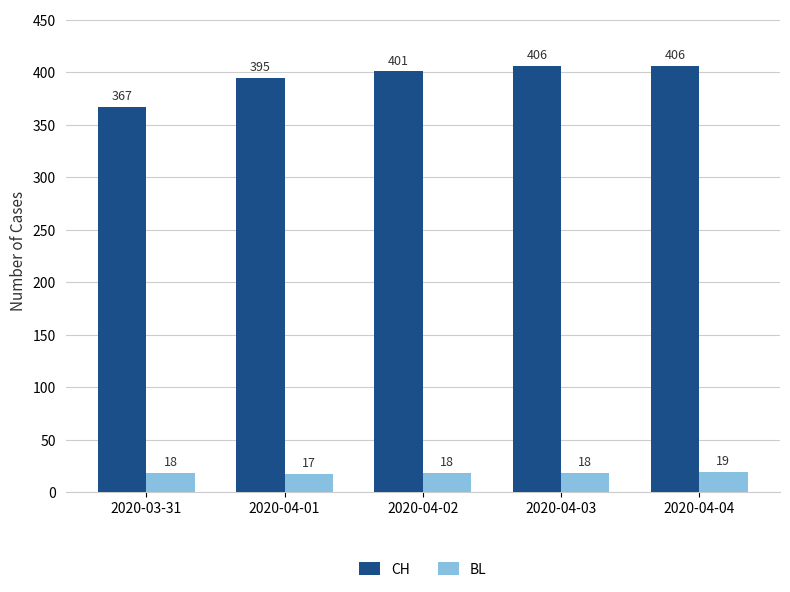

Which category has the lowest value across all series?

2020-04-01